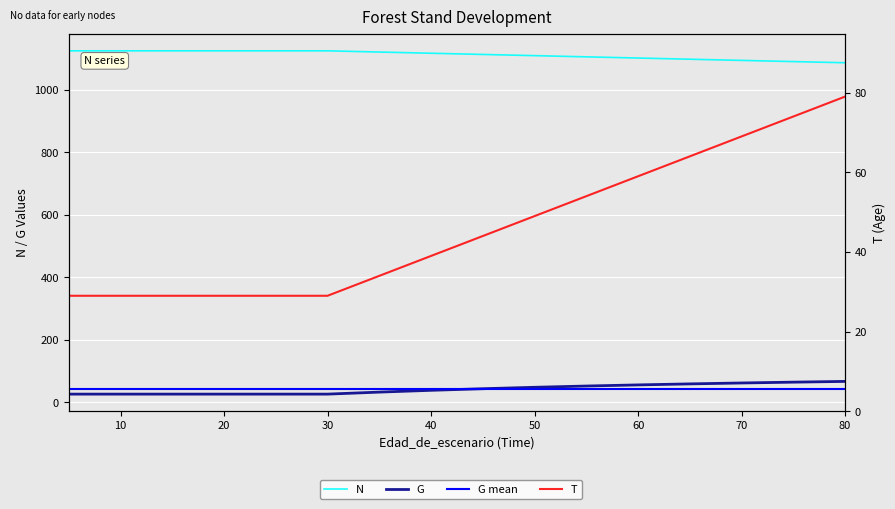

At how many categories does at least one series exceed 587?

17